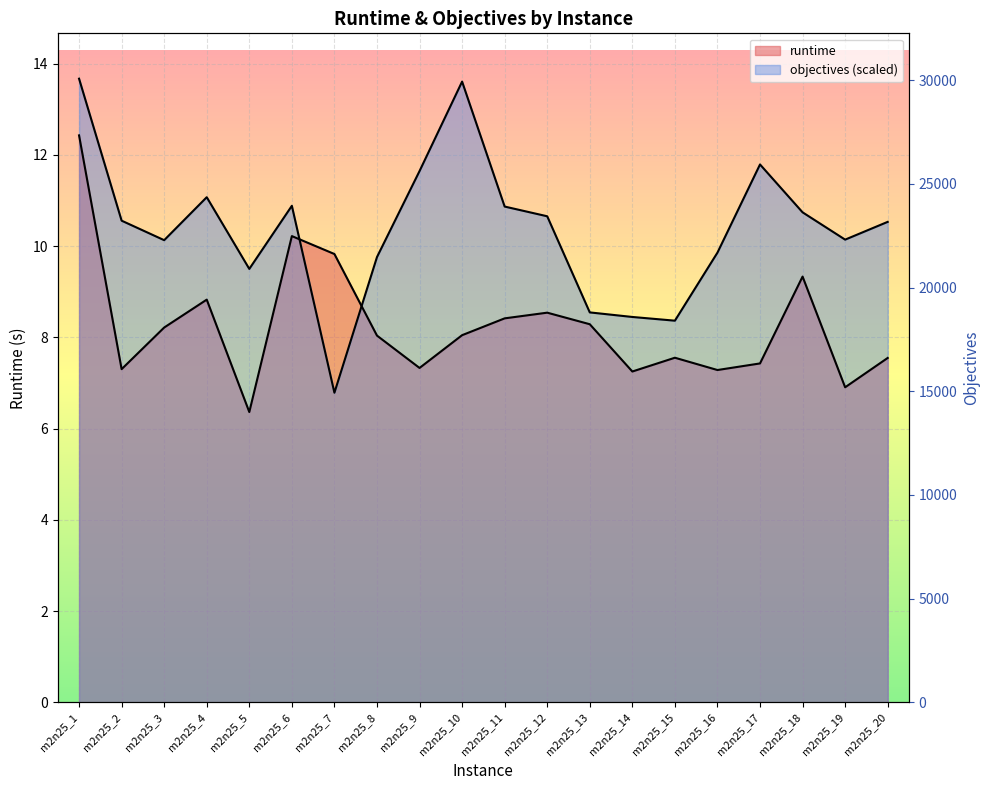

After their last crossing, which series has the higher values: runtime or objectives?

objectives